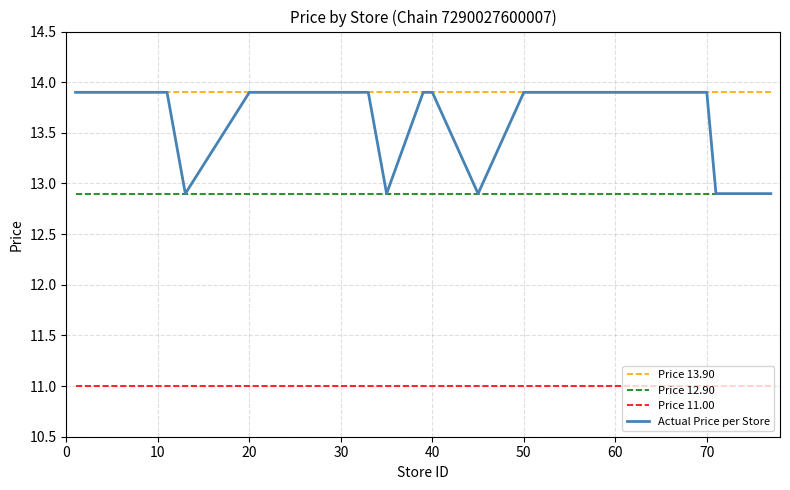

What is the minimum value shown in the chart?

11.0